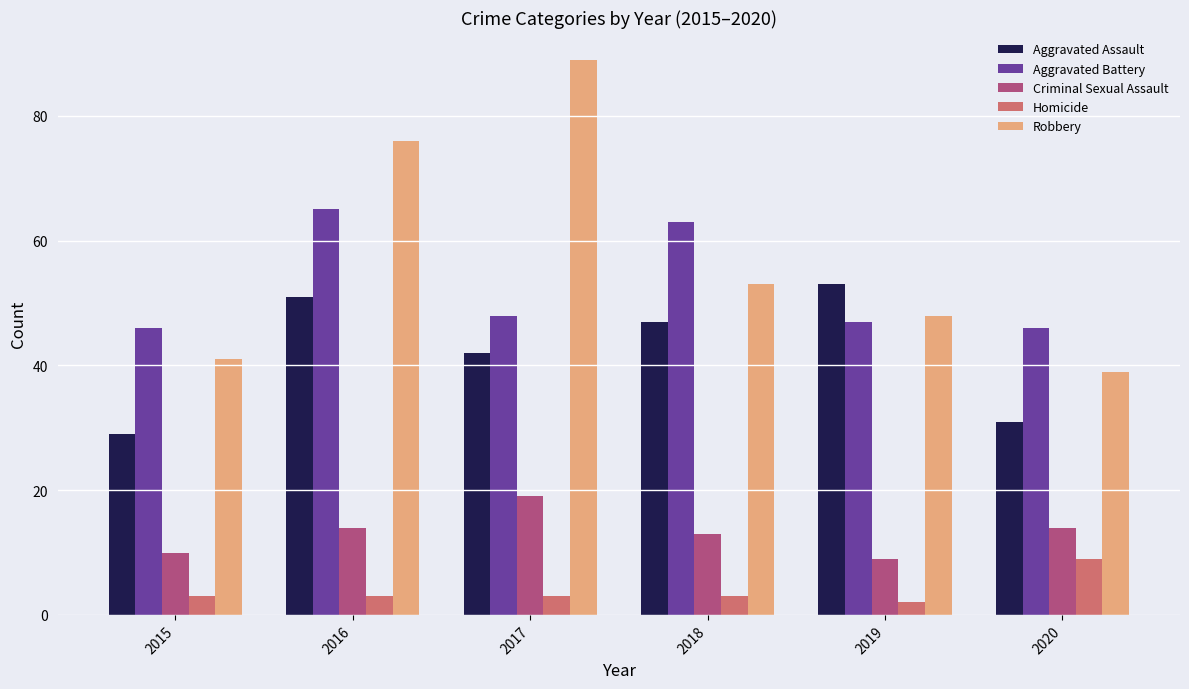

Which series has the largest total across all categories?

Robbery